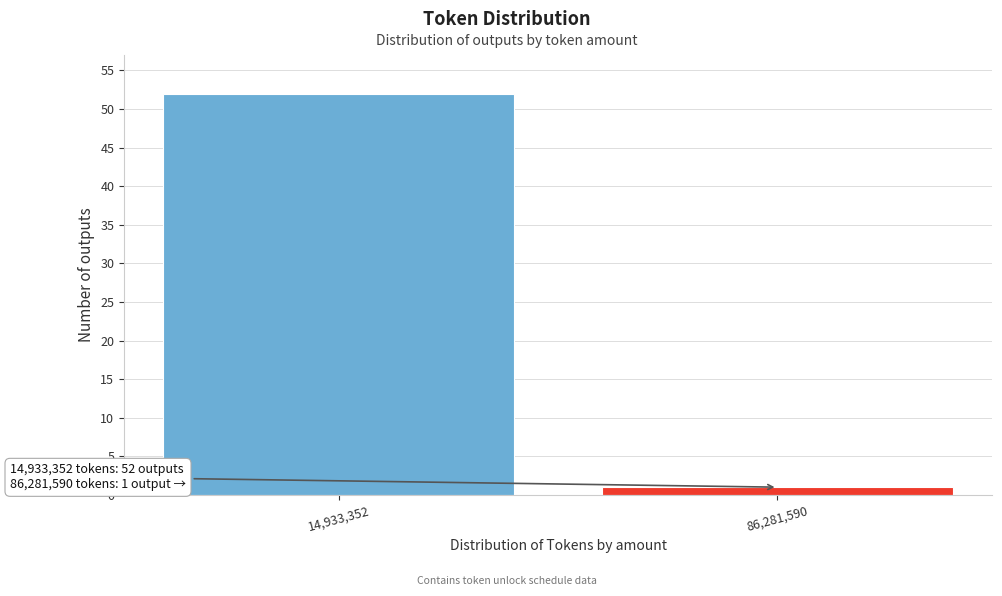

Reading right to left, extract all data points from this chart.

1	52